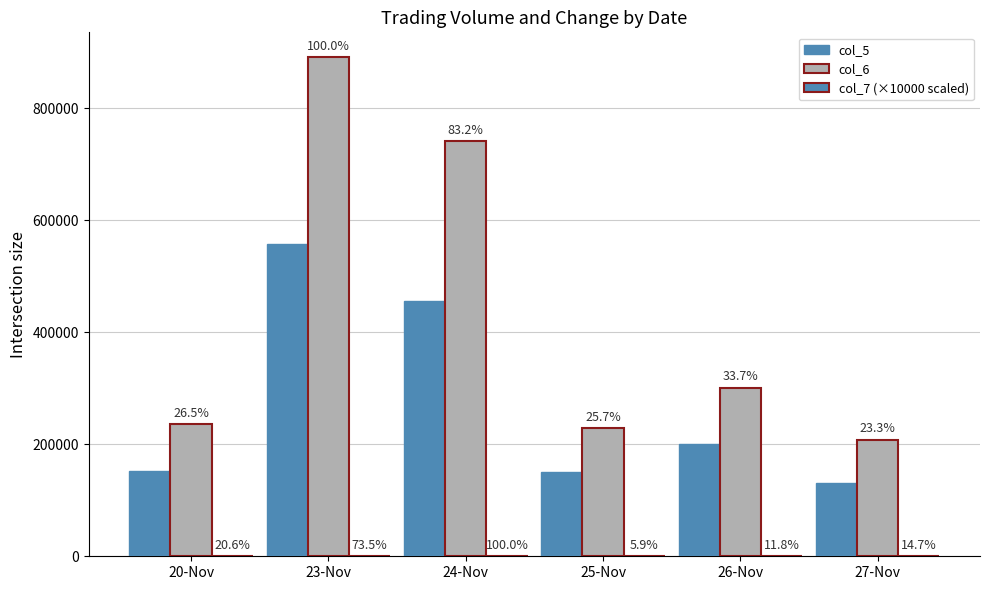

Are the bars grouped side by side (vs. stacked)?

Yes